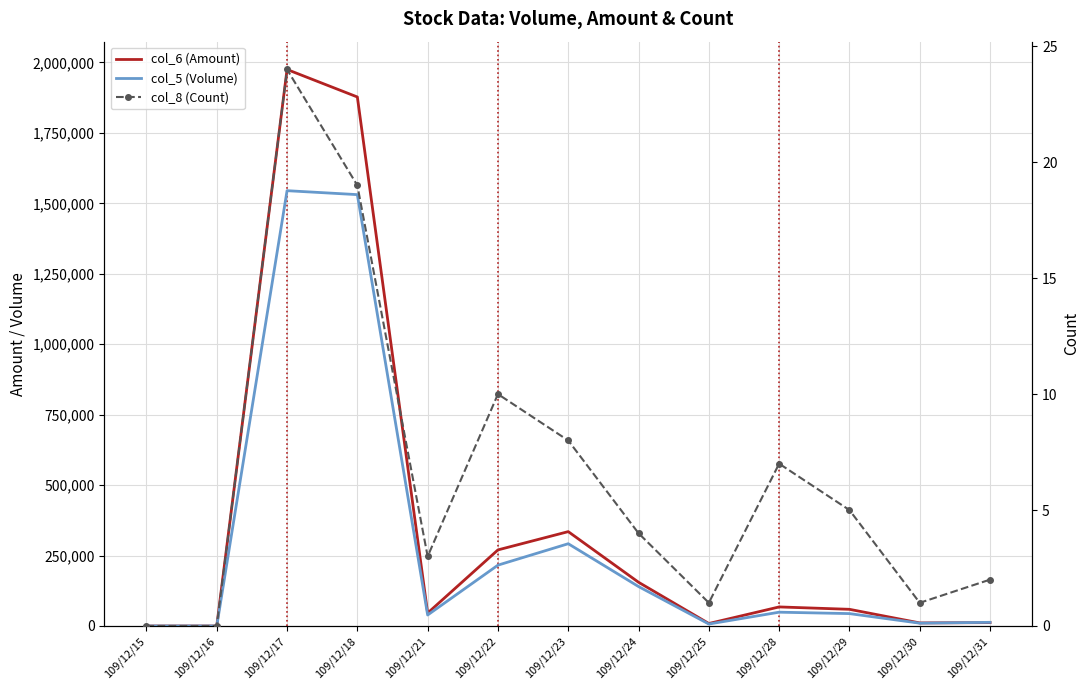

At which category does the chart reach its peak across all series?

109/12/17